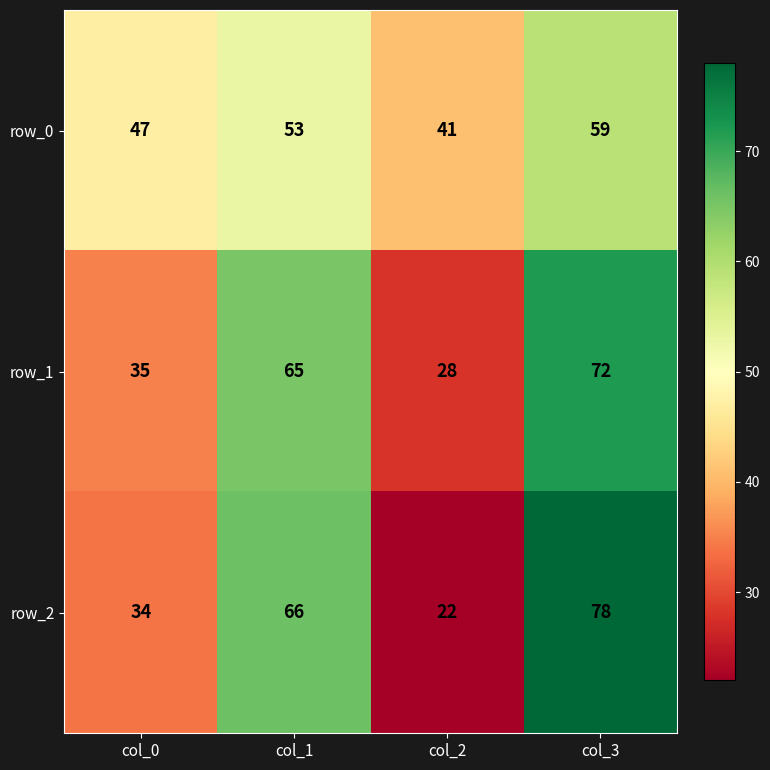

Reading left to right, extract all data points from this chart.

row_0: 47	53	41	59
row_1: 35	65	28	72
row_2: 34	66	22	78